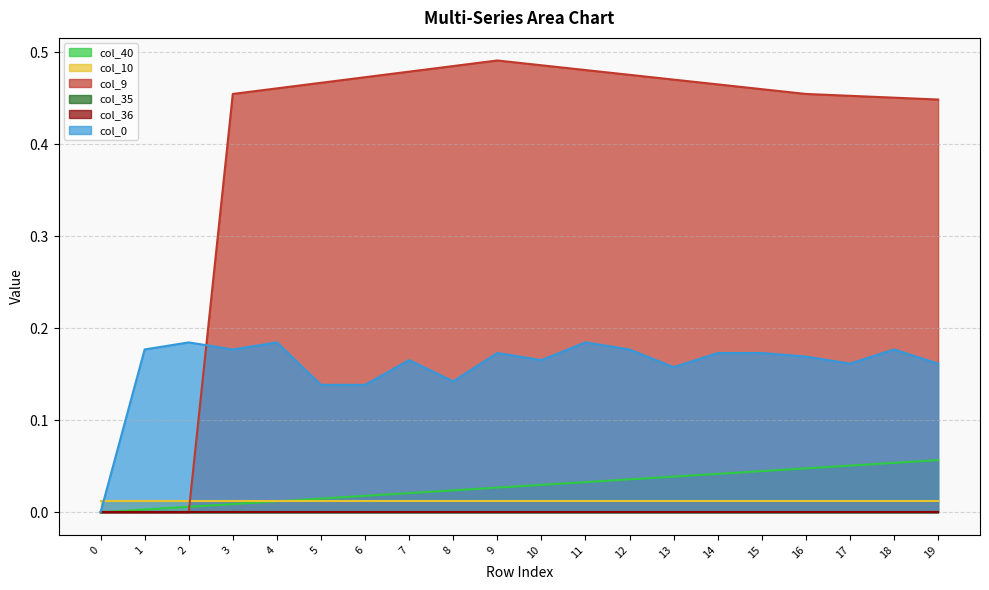

Which series changed the most between 5 and 14?

col_0